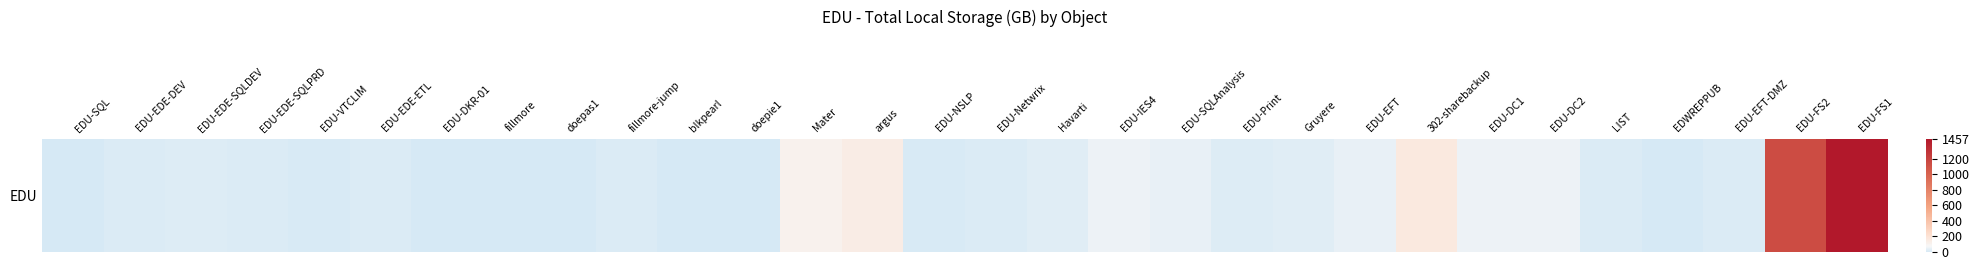

Is it true that the value at EDU-EDE-ETL is 20.9?

False